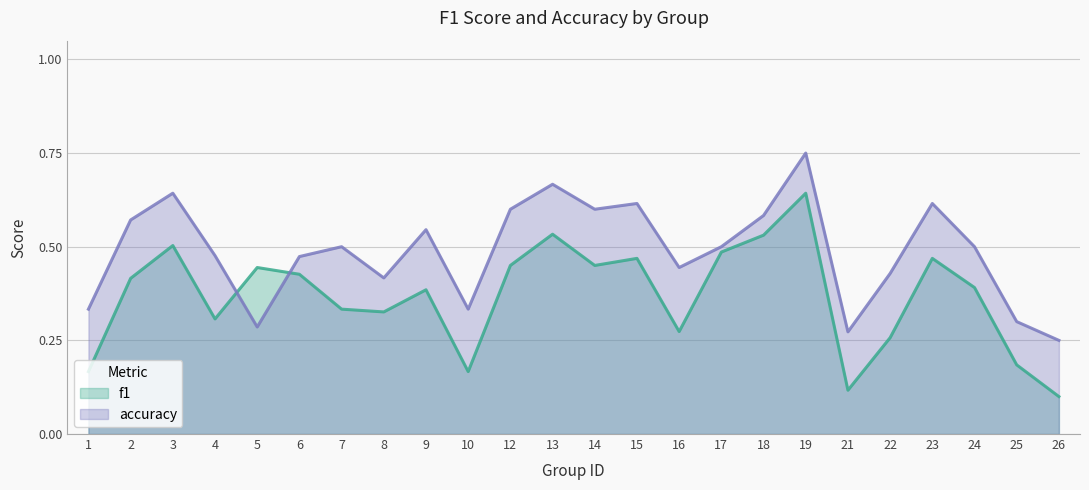

In f1, how many points are higher than both neighbors (excluding endpoints)?

7